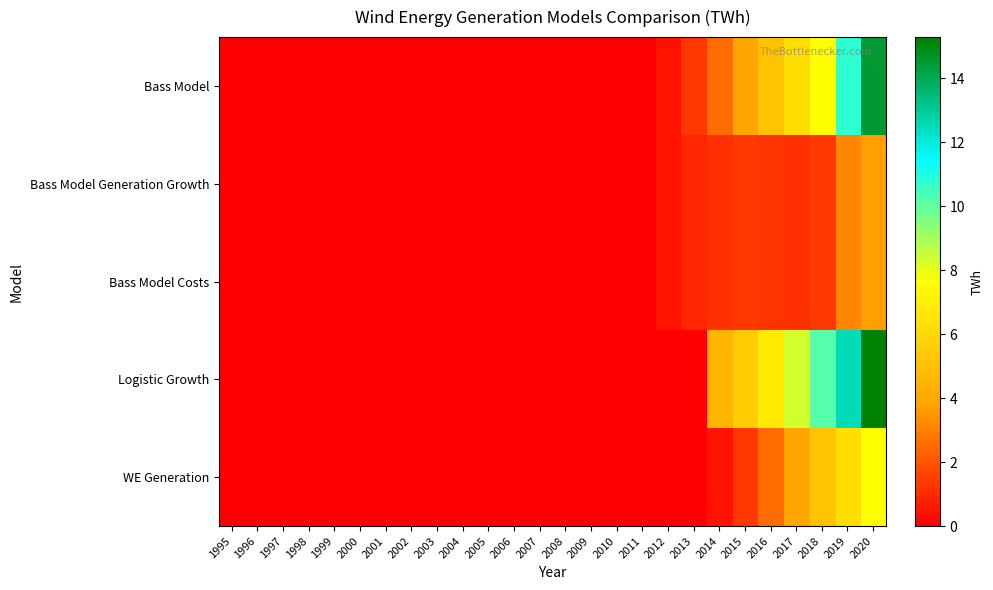

Reading left to right, what are all the values shown in this chart?

Bass Model: 1995=0.0	1996=0.0	1997=0.0	1998=0.0	1999=0.0	2000=0.0	2001=0.0	2002=0.0	2003=0.0	2004=0.0	2005=0.0	2006=0.0	2007=0.0	2008=0.0	2009=0.0	2010=0.0	2011=0.0	2012=0.5	2013=1.4	2014=2.6	2015=3.9	2016=5.1	2017=6.3	2018=7.6	2019=10.8	2020=14.5
Bass Model Generation Growth: 1995=0.0	1996=0.0	1997=0.0	1998=0.0	1999=0.0	2000=0.0	2001=0.0	2002=0.0	2003=0.0	2004=0.0	2005=0.0	2006=0.0	2007=0.0	2008=0.0	2009=0.0	2010=0.0	2011=0.0	2012=0.5	2013=0.9	2014=1.2	2015=1.3	2016=1.2	2017=1.2	2018=1.3	2019=3.1	2020=3.7
Bass Model Costs: 1995=0.0	1996=0.0	1997=0.0	1998=0.0	1999=0.0	2000=0.0	2001=0.0	2002=0.0	2003=0.0	2004=0.0	2005=0.0	2006=0.0	2007=0.0	2008=0.0	2009=0.0	2010=0.0	2011=0.0	2012=0.5	2013=0.9	2014=1.2	2015=1.3	2016=1.2	2017=1.2	2018=1.3	2019=3.1	2020=3.7
Logistic Growth: 1995=0.0	1996=0.0	1997=0.0	1998=0.0	1999=0.0	2000=0.0	2001=0.0	2002=0.0	2003=0.0	2004=0.0	2005=0.0	2006=0.0	2007=0.0	2008=0.0	2009=0.0	2010=0.0	2011=0.0	2012=0.0	2013=0.0	2014=4.5	2015=5.5	2016=6.8	2017=8.3	2018=10.2	2019=12.5	2020=15.3
WE Generation: 1995=0.0	1996=0.0	1997=0.0	1998=0.0	1999=0.0	2000=0.0	2001=0.0	2002=0.0	2003=0.0	2004=0.0	2005=0.0	2006=0.0	2007=0.0	2008=0.0	2009=0.0	2010=0.0	2011=0.0	2012=0.0	2013=0.0	2014=0.5	2015=1.4	2016=2.6	2017=3.9	2018=5.1	2019=6.3	2020=7.6